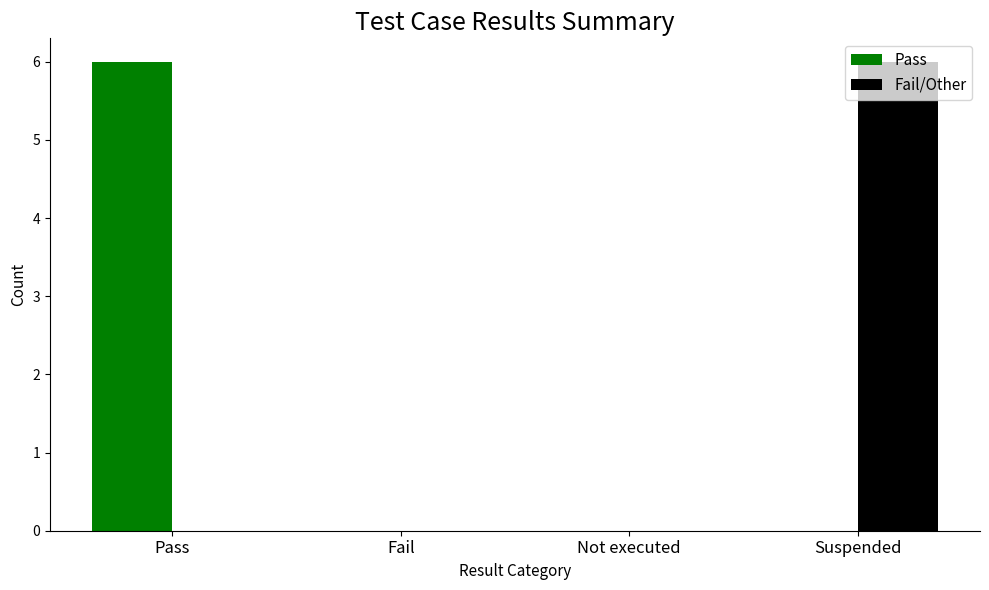

How many groups of bars are there?

4